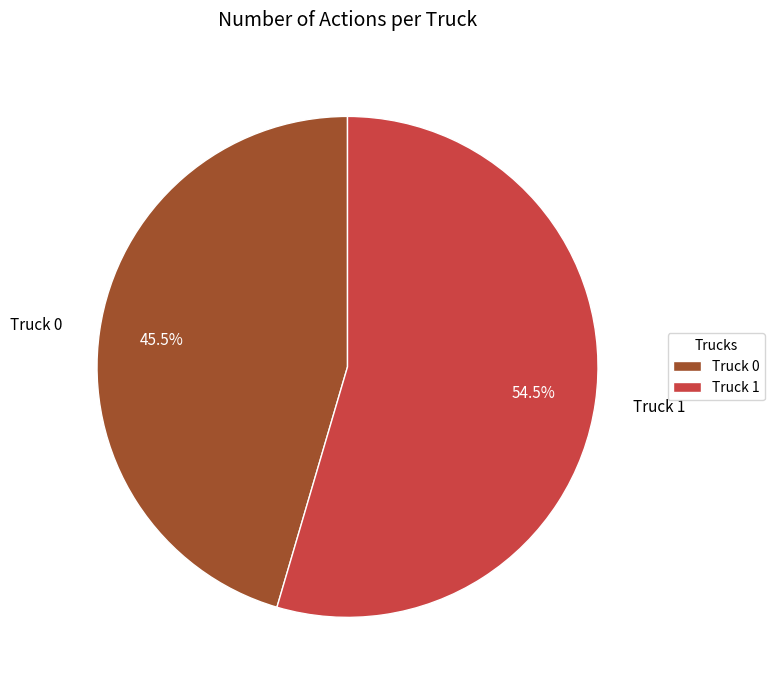

Which has a higher value, Truck 1 or Truck 0?

Truck 1